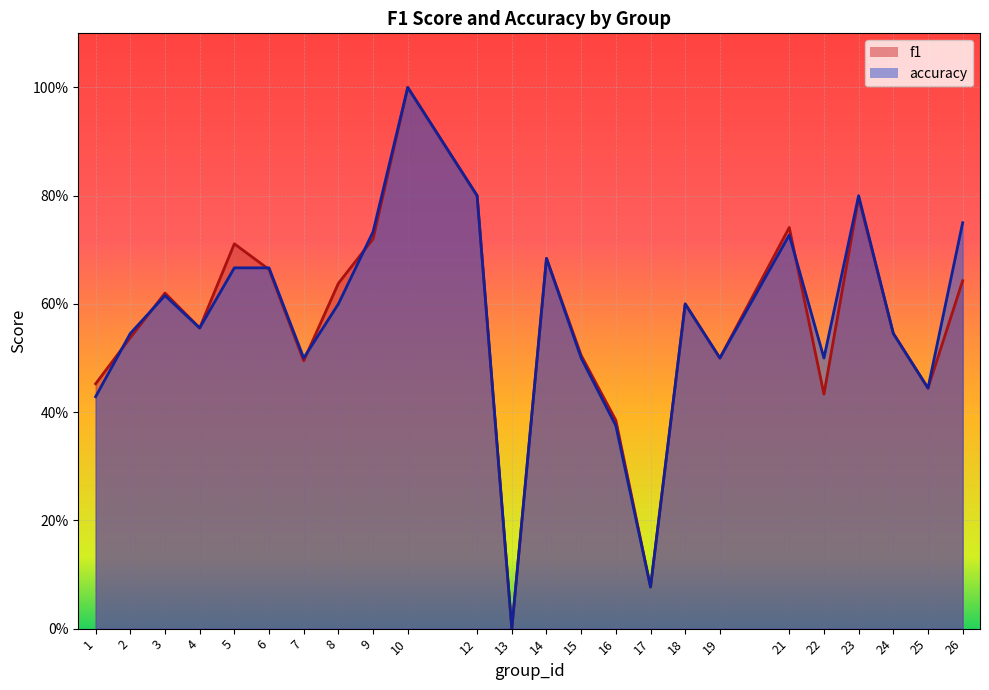

The value of f1 at 17 is 0.1. True or false?

False